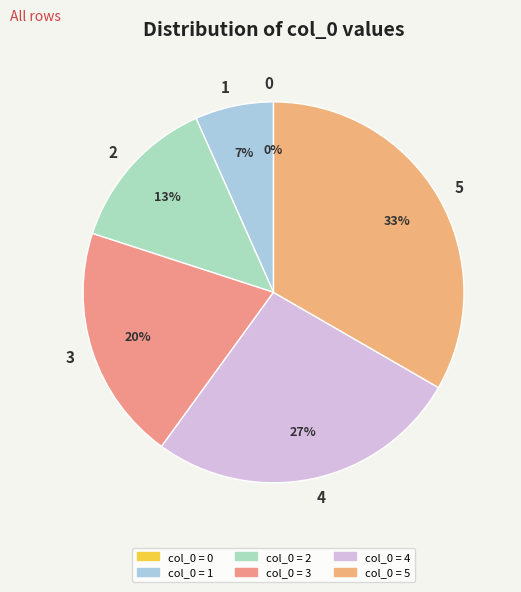

Does 2 represent more than half of the total?

No